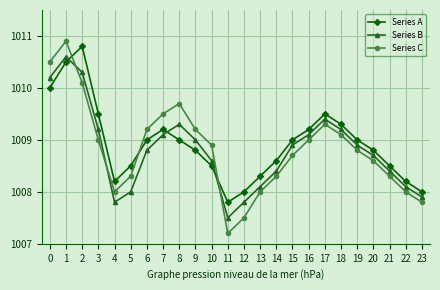

What is the value of the Series A point at the 22nd from the left?

1008.5